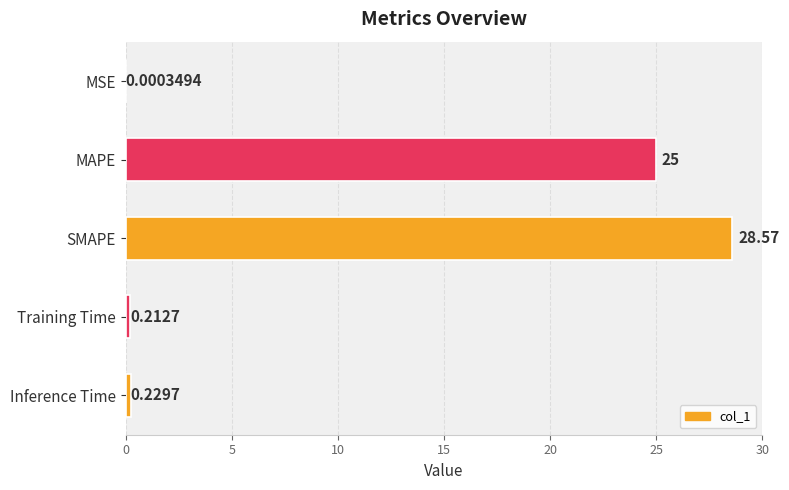

What is the maximum value shown in the chart?

28.6